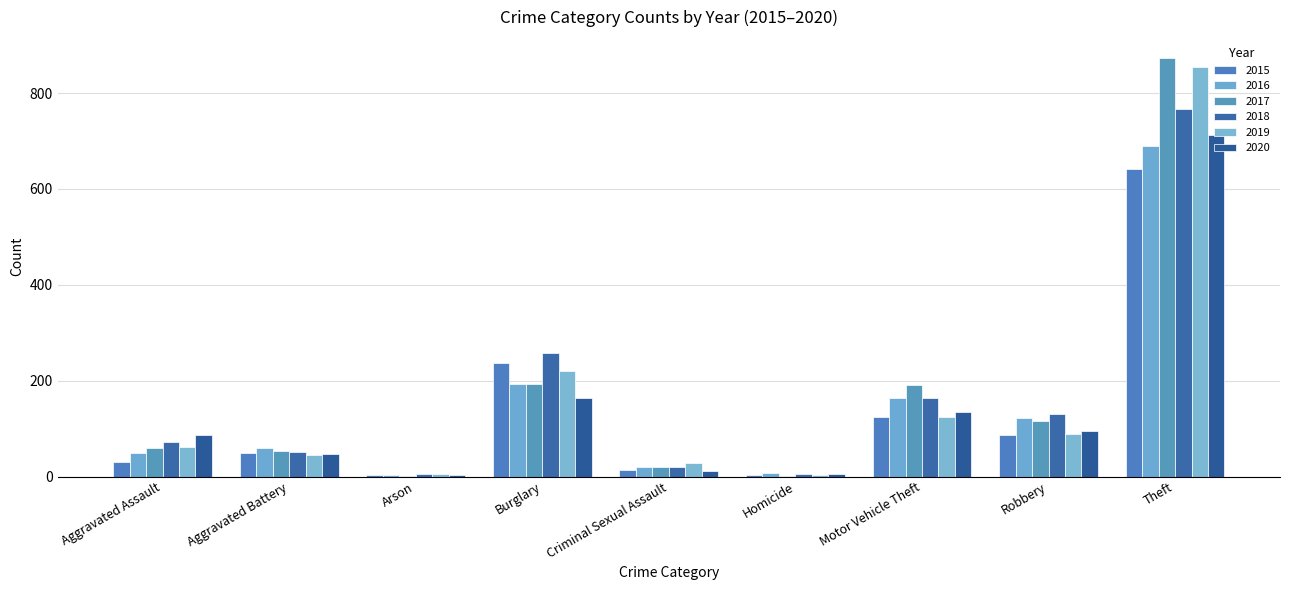

What is the total value across all series at Arson?

22